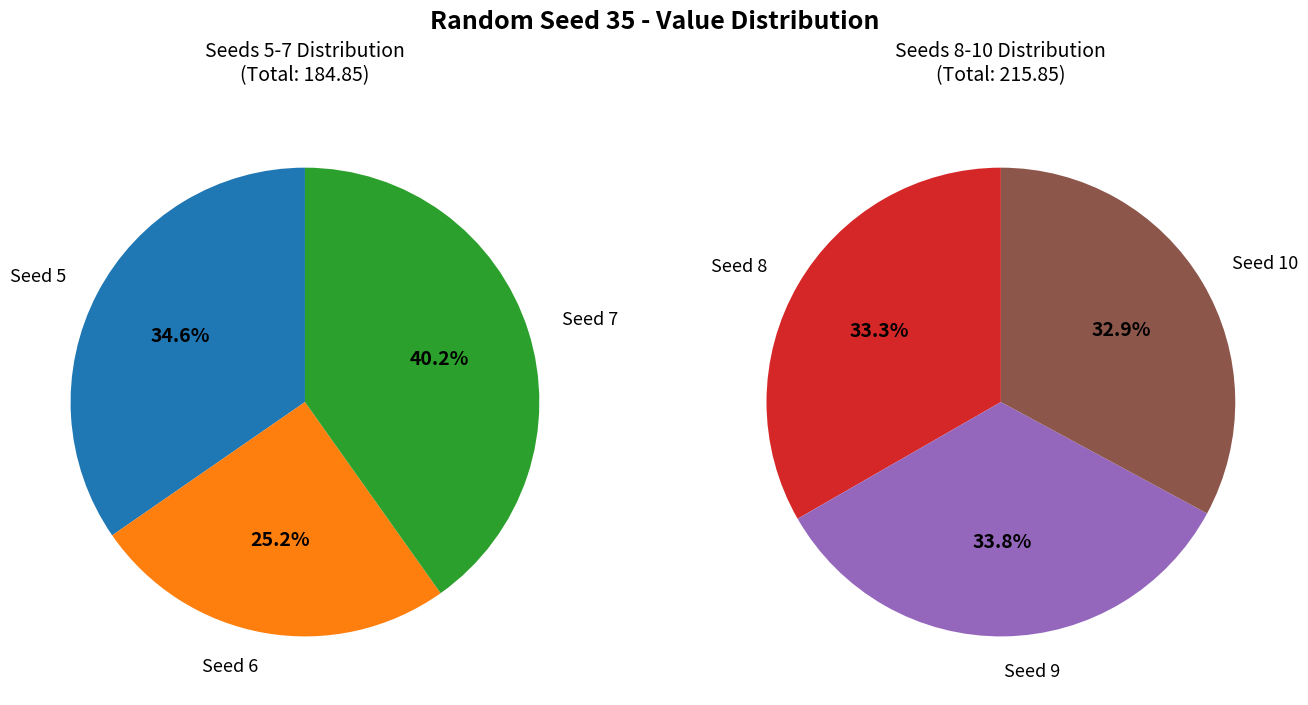

Which category has the biggest portion of the pie?

7